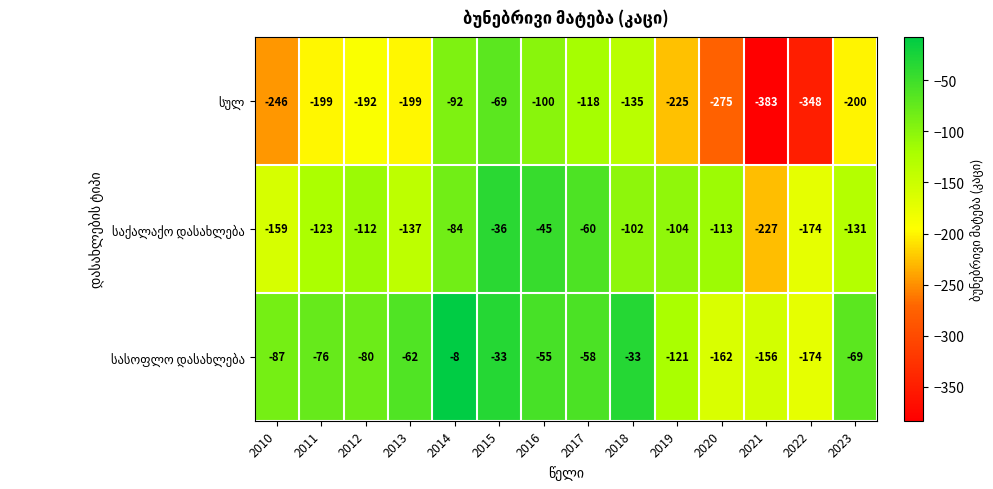

Which label corresponds to the largest value in the chart?

2014